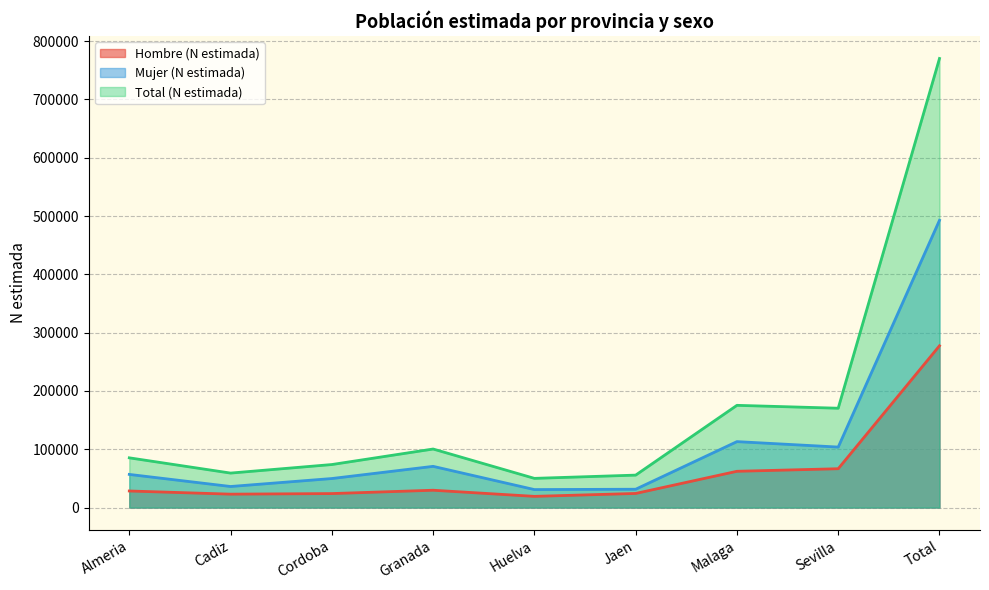

How many interior local peaks does the Mujer (N estimada) series have?

2